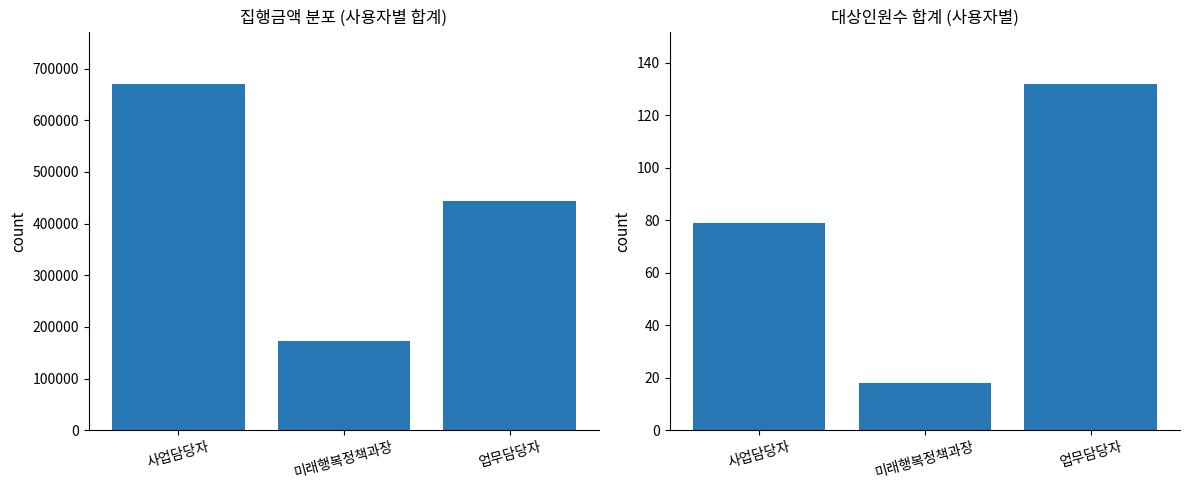

How many bars are there in total?

6